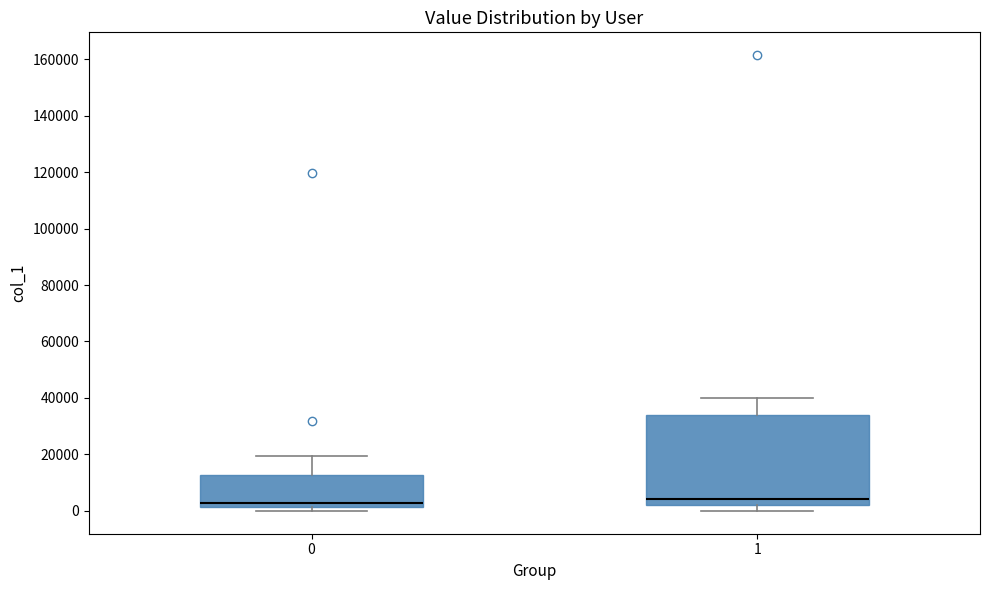

Reading left to right, transcribe this box plot: for each box, give where its median line is, the range the box spans, and where its two whiskers end, as read against the y-axis. The values are not printed on the chart, so give them approximately, as read against the axis.

0: median 2000 (just above the box's lower edge), box 2000 to 12000, whiskers 0 to 20000
1: median 4000, box 2000 to 34000, whiskers 0 to 40000